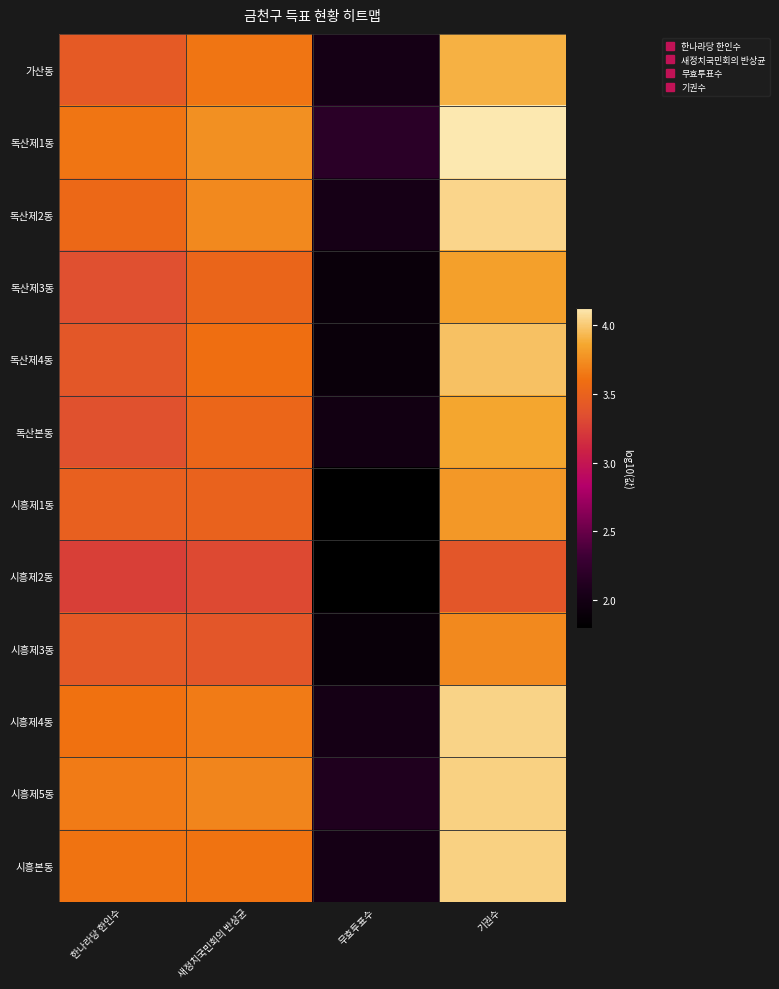

At 새정치국민회의 반상균, list the series in order from smallest to largest.

시흥제2동, 시흥제3동, 시흥제1동, 독산제3동, 독산본동, 독산제4동, 시흥본동, 가산동, 시흥제4동, 시흥제5동, 독산제2동, 독산제1동